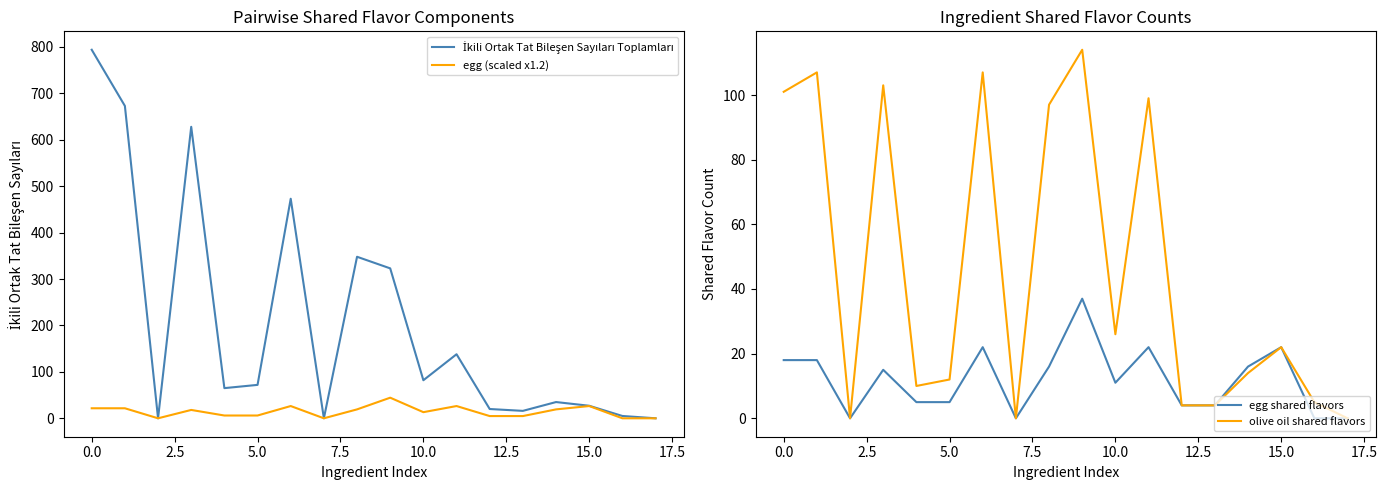

List the series in order of their peak value, lowest first.

egg shared flavors, egg (scaled x1.2), olive oil shared flavors, İkili Ortak Tat Bileşen Sayıları Toplamları